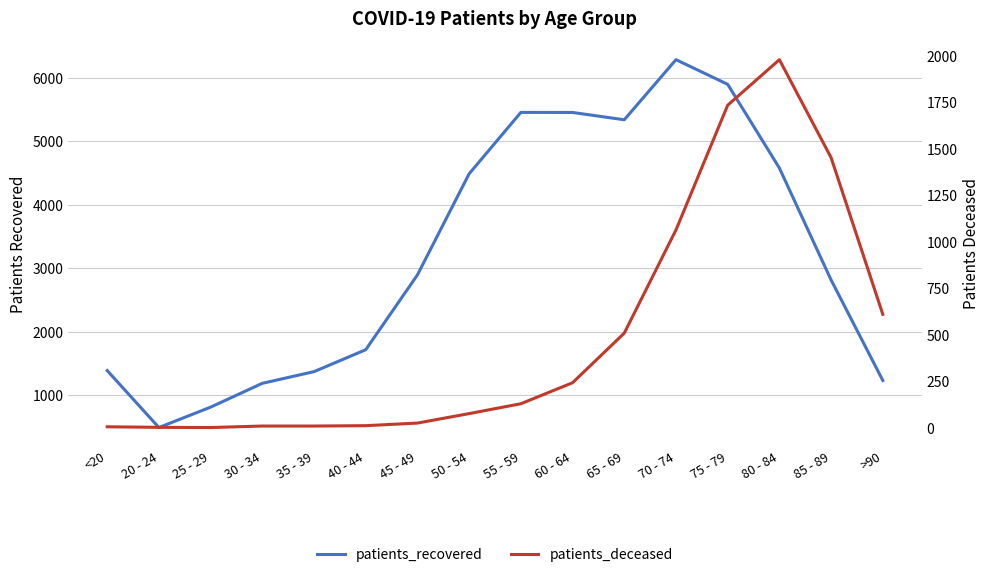

Which series changed the most between 40 - 44 and 70 - 74?

patients_recovered